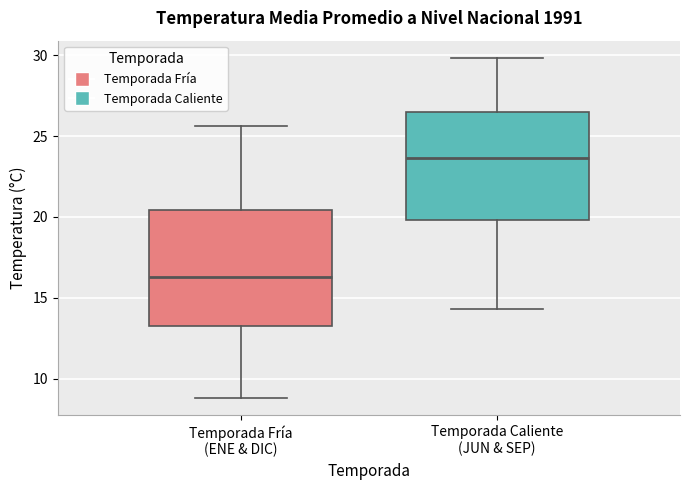

Where is the upper edge of the box for Temporada Fría (ENE & DIC) on the y-axis? The values are not printed on the chart, so give them approximately, as read against the axis.

20.5